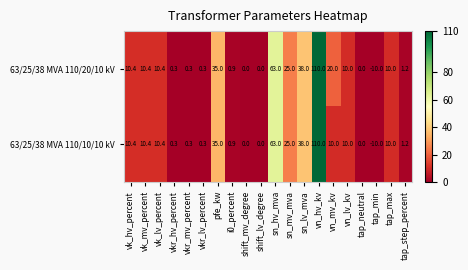

What is the approximate value of 63/25/38 MVA 110/10/10 kV at vk_lv_percent?

10.4